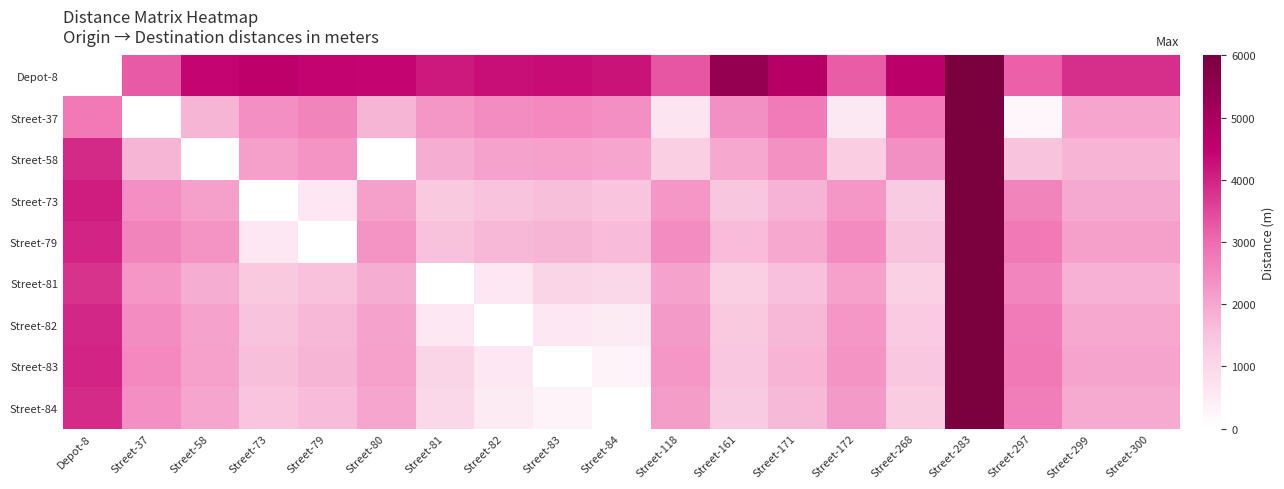

What is the spread (max minus min) of values at Depot-8?

4093